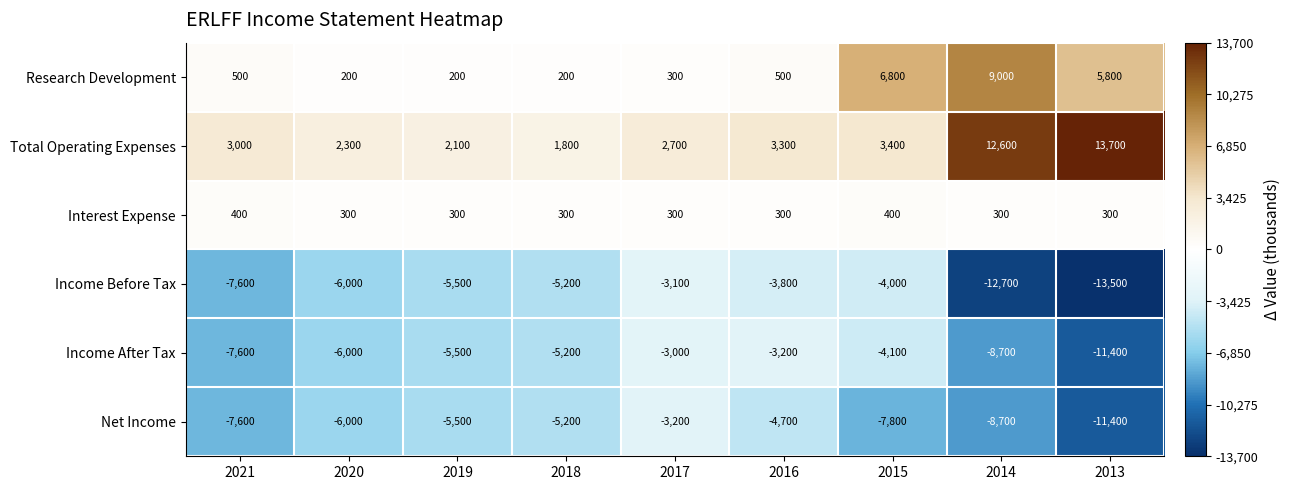

What is the maximum value shown in the chart?

13700